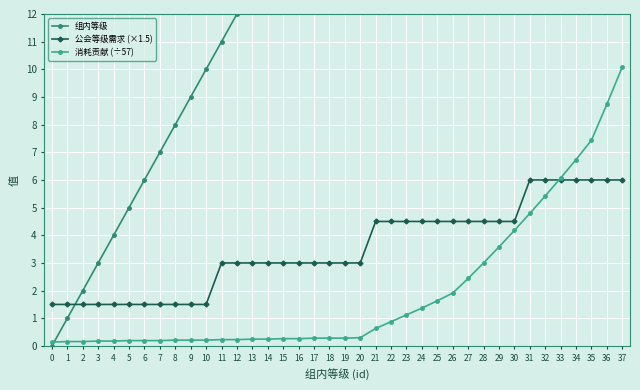

What is the value of the 公会等级需求 (×1.5) point at the 30th from the left?

4.5